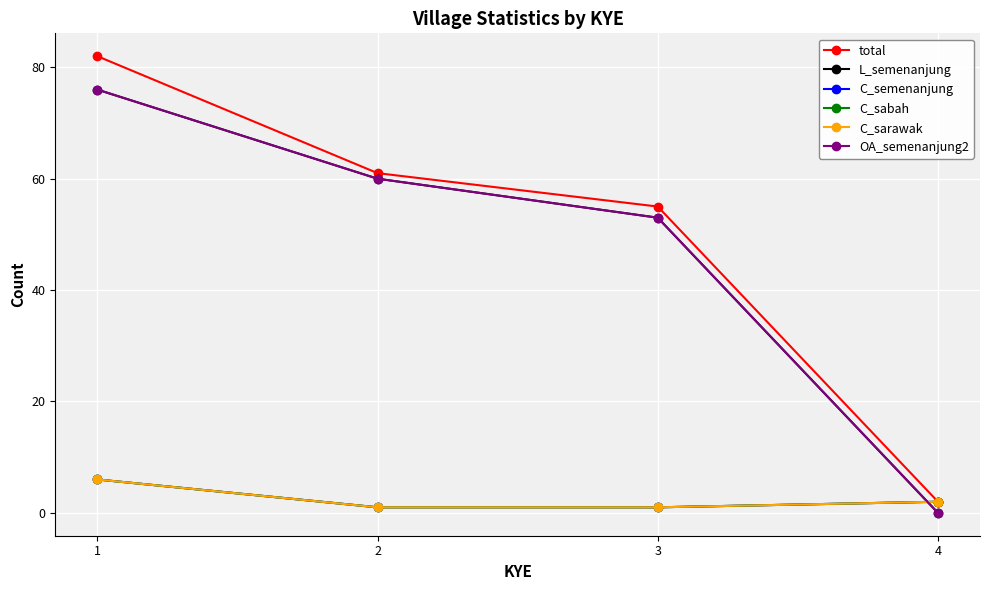

What is the sum of all C_sabah values?

10